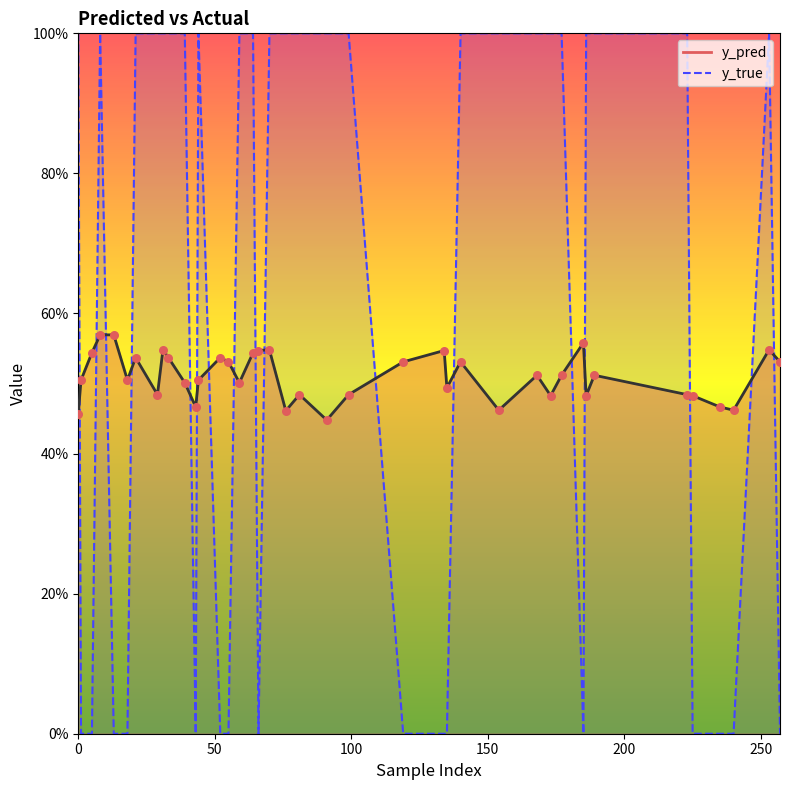

At which category is the sum across all series the highest?

8